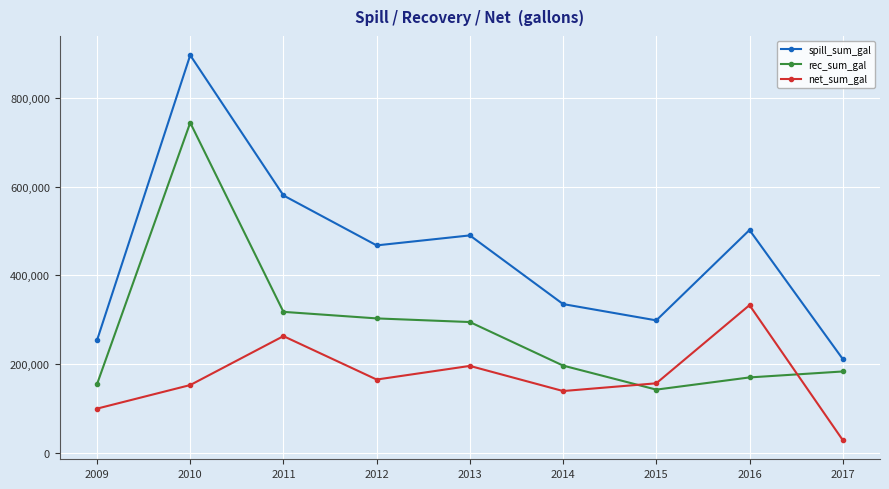

Does the chart have visible grid lines?

Yes